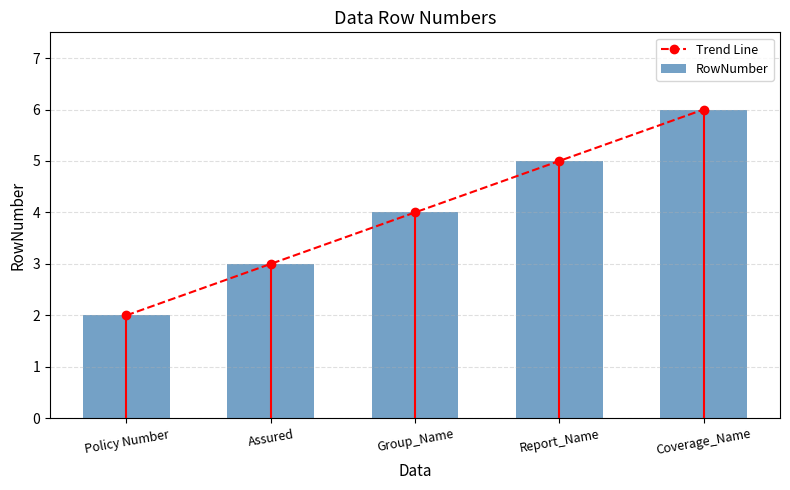

The value of RowNumber at Report_Name is 9. True or false?

False